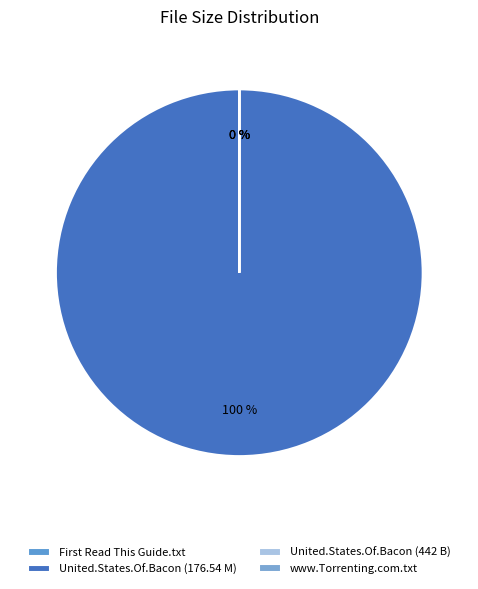

Which slice represents more than half of the pie?

United.States.Of.Bacon.S01E12.HDTV.XviD (176.54 M)